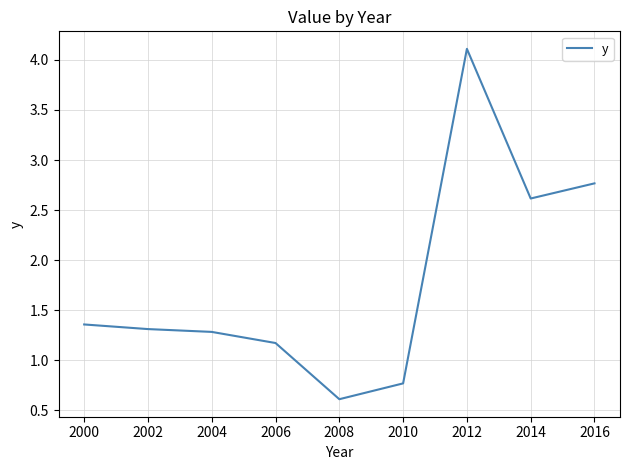

Which has a higher value, 2016 or 2012?

2012